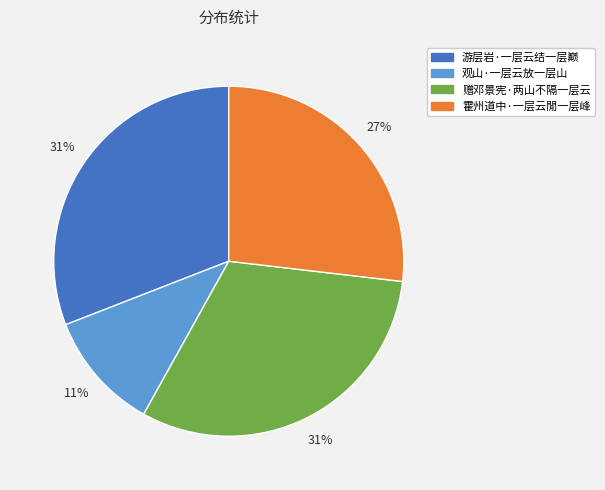

To the nearest percent, what percentage of the pie is 游层岩·一层云结一层巅?

31%